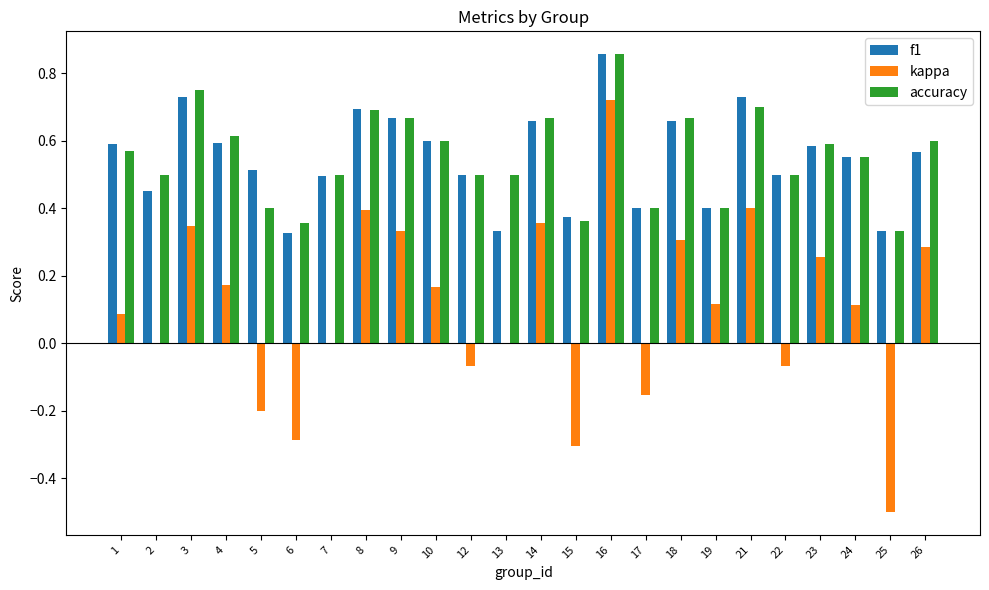

Is the value of kappa at 13 greater than the value of f1 at 24?

No